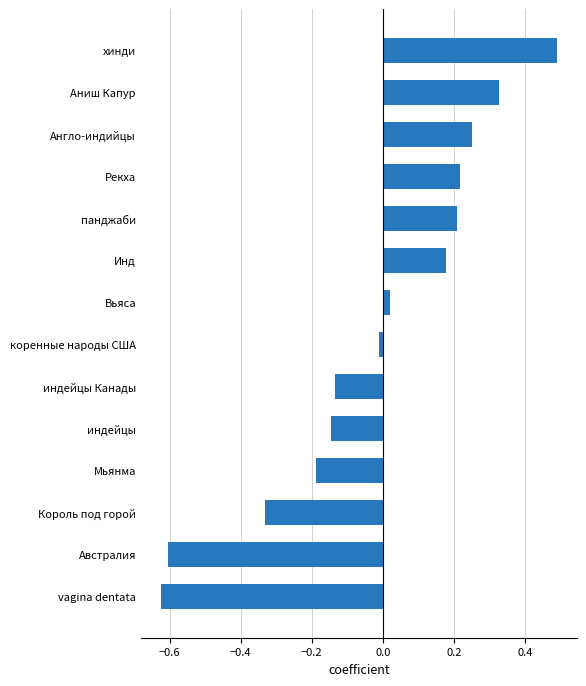

Which category has the highest value across all series?

хинди